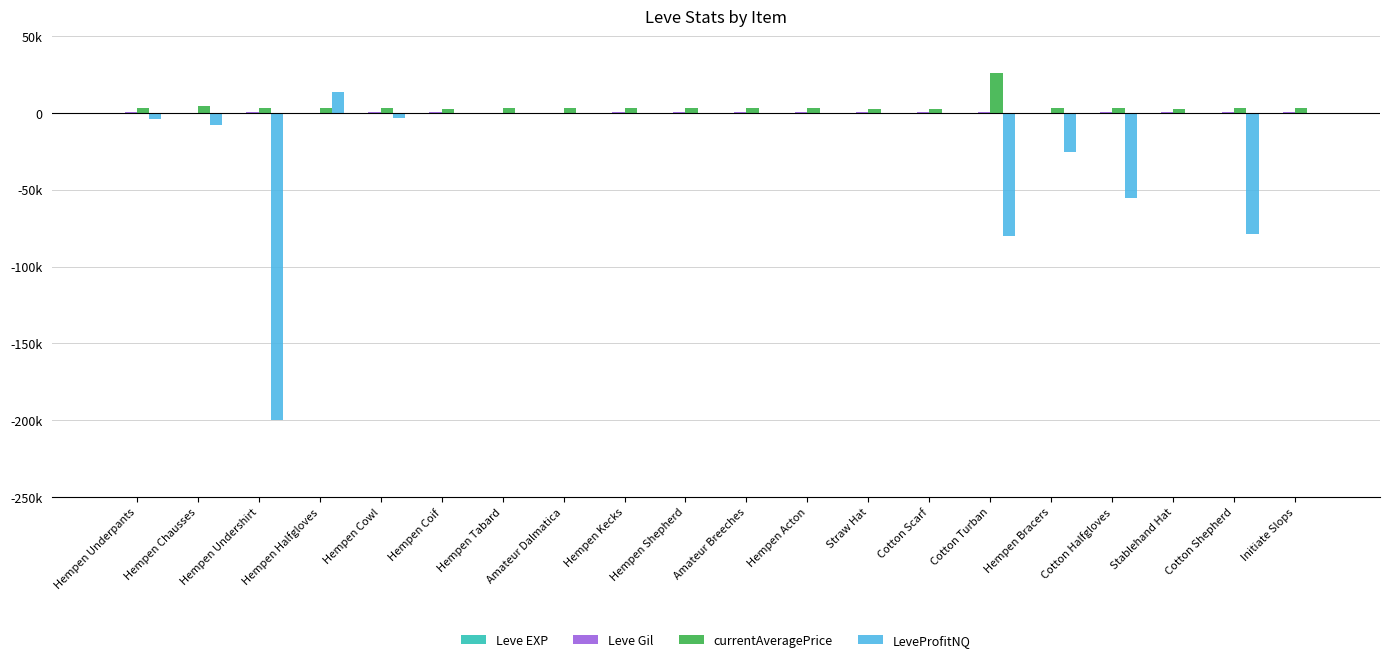

What is the sum of all Leve Gil values?

12370